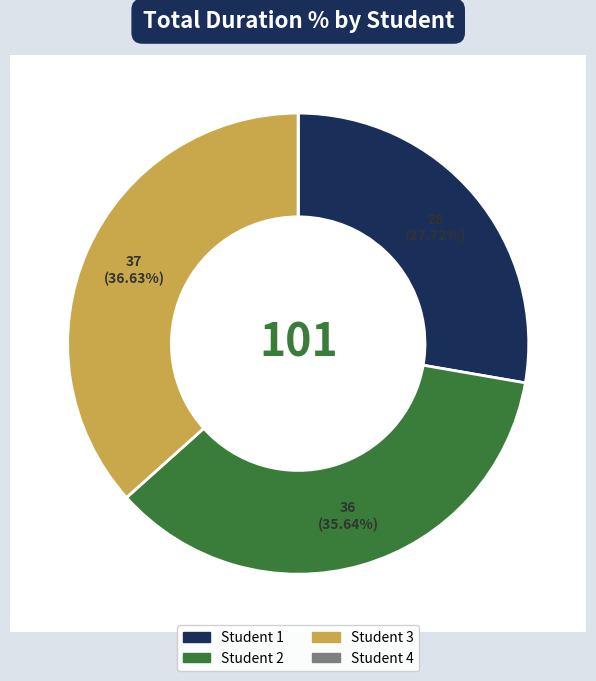

What percentage is the Student 2 slice, to the nearest percent?

36%